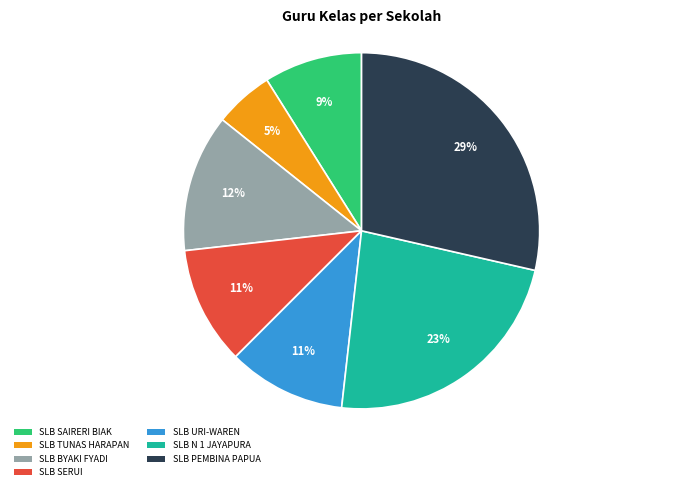

Is there any slice that represents more than half of the pie?

No